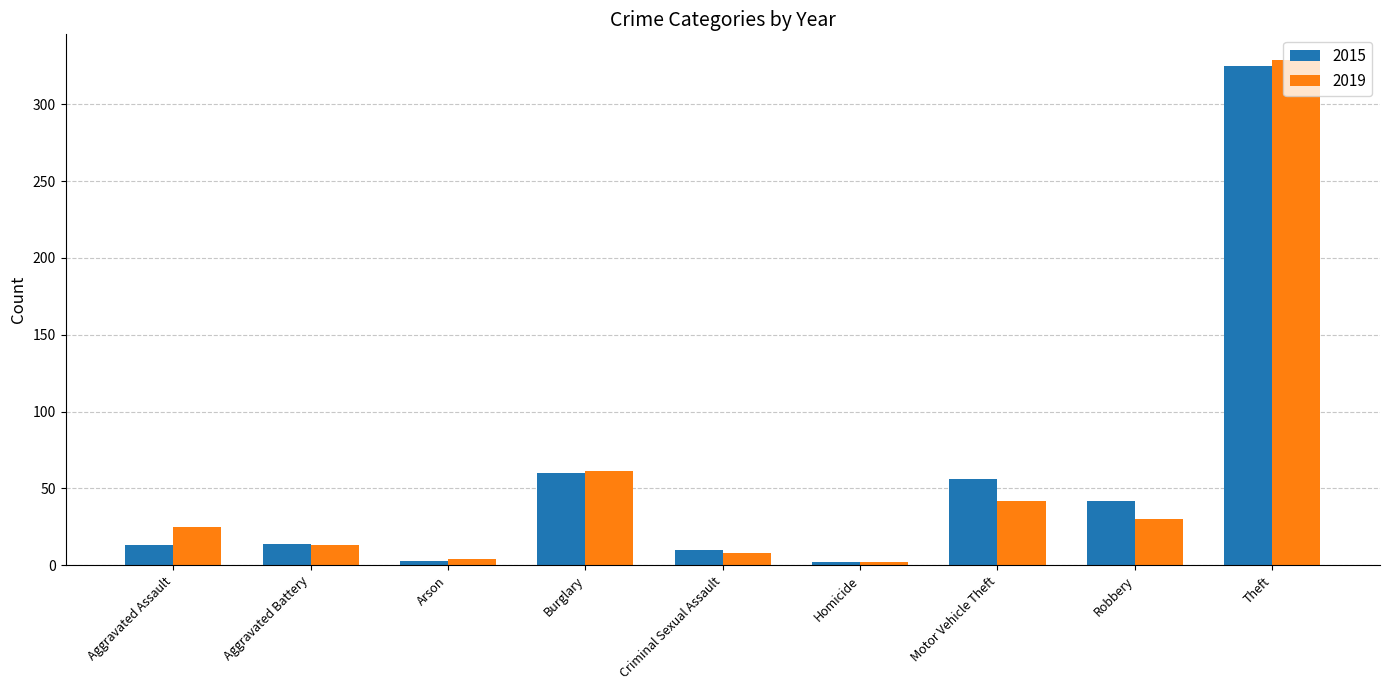

What is the total value across all series at Theft?

654